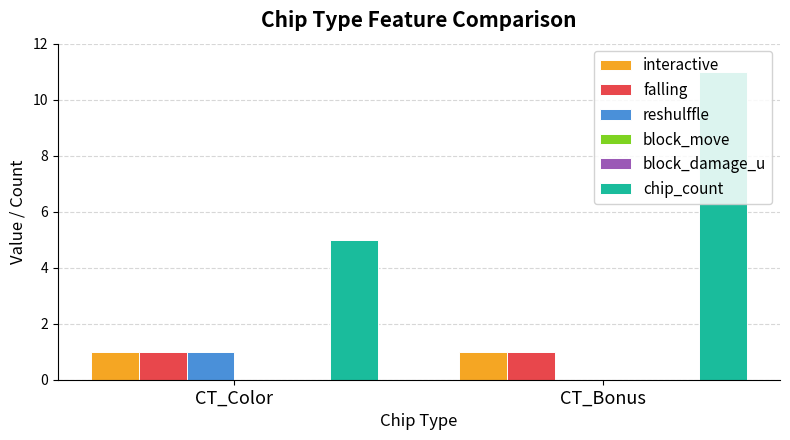

Does the chart contain stacked bars?

No